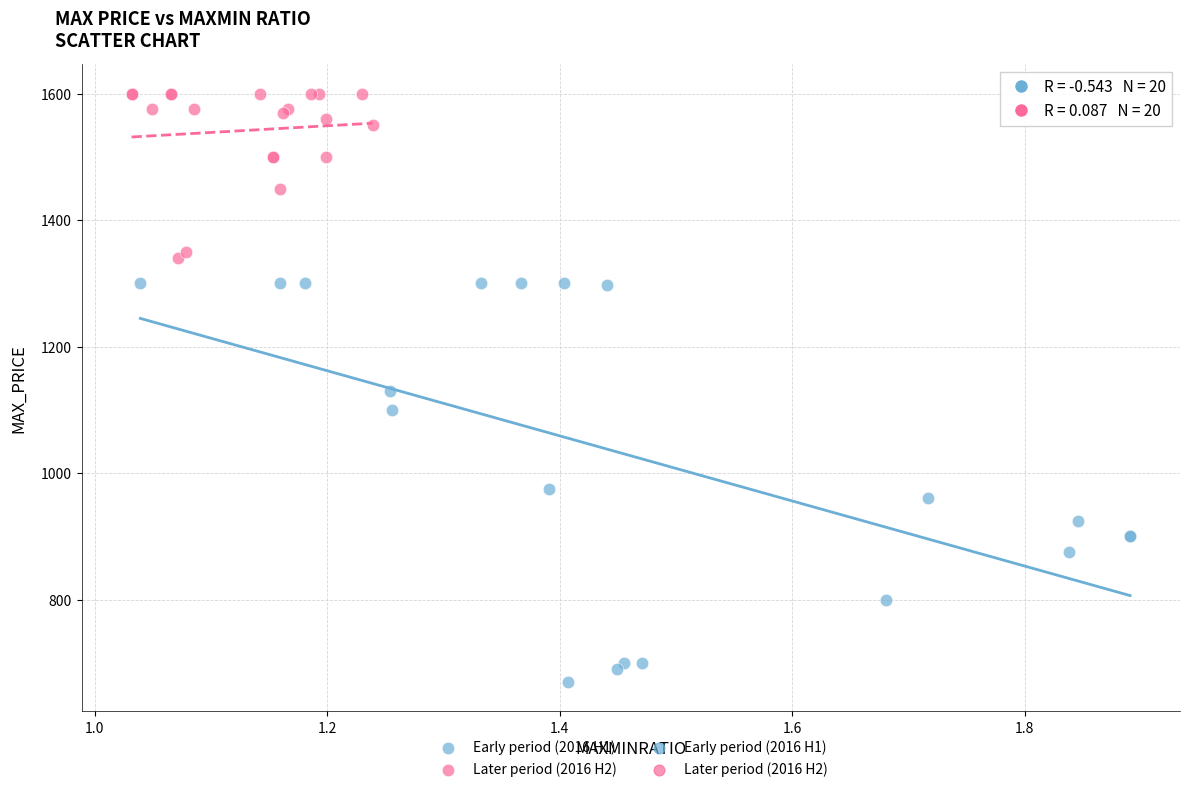

Which series contains the highest Y value?

Later period (2016 H2)